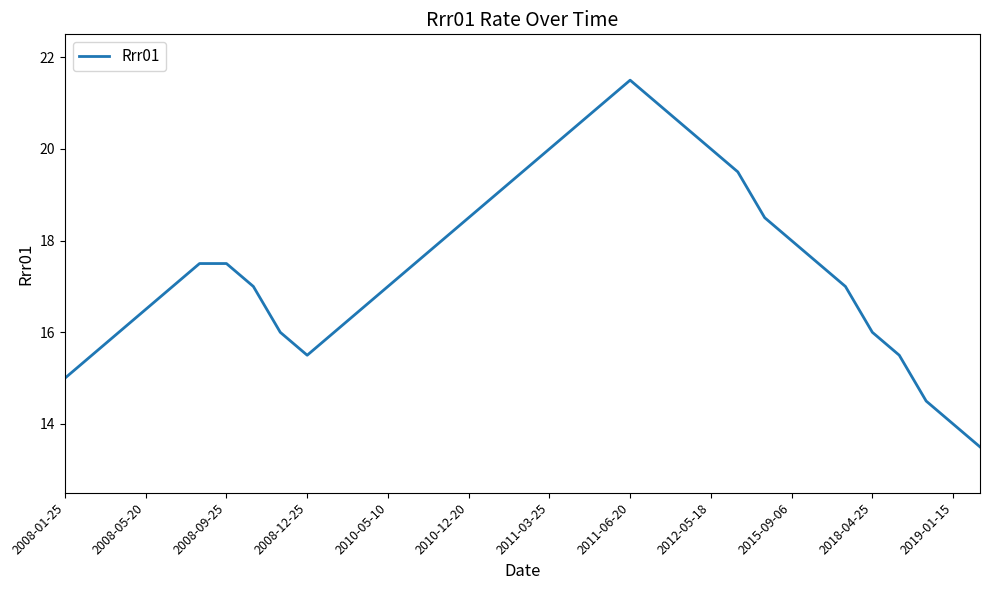

How many interior local valleys (lower than both neighbors) does the data have?

1